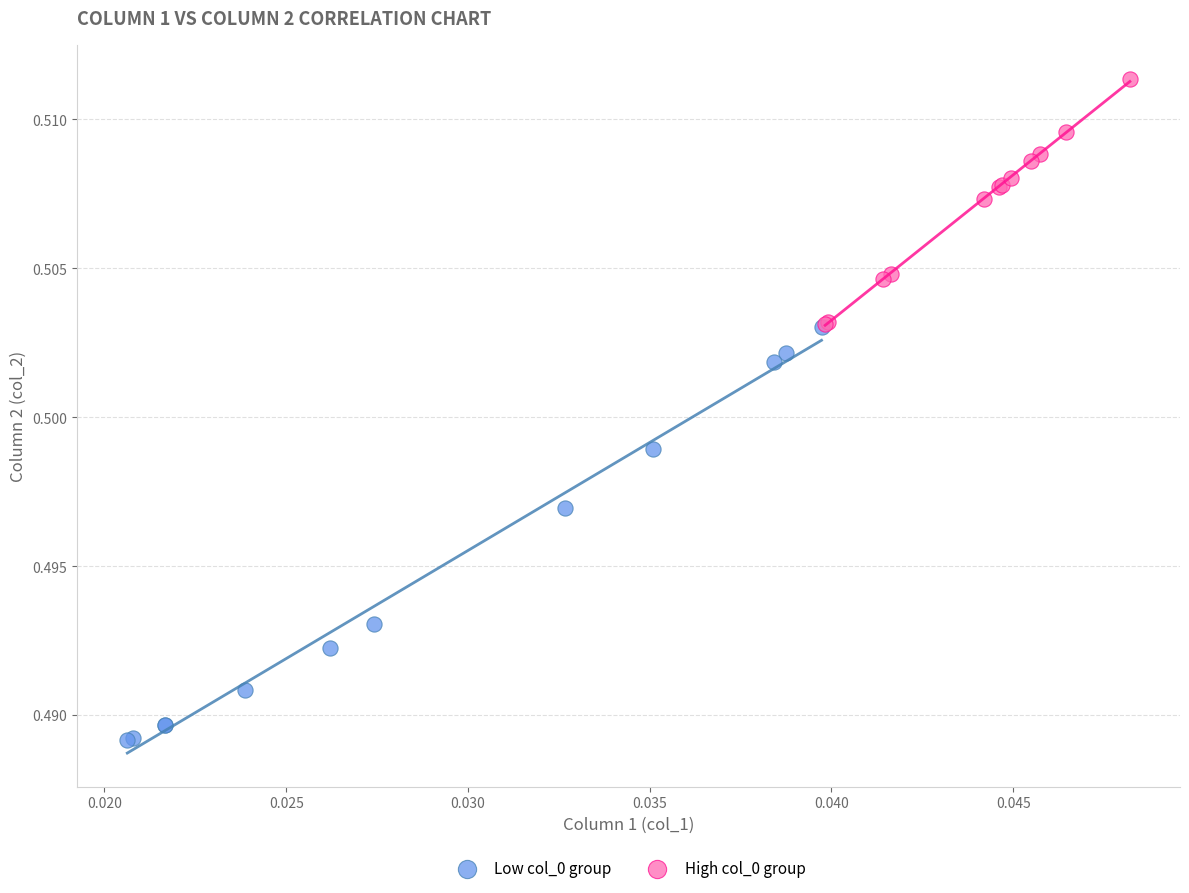

Which series contains the highest Y value?

High col_0 group